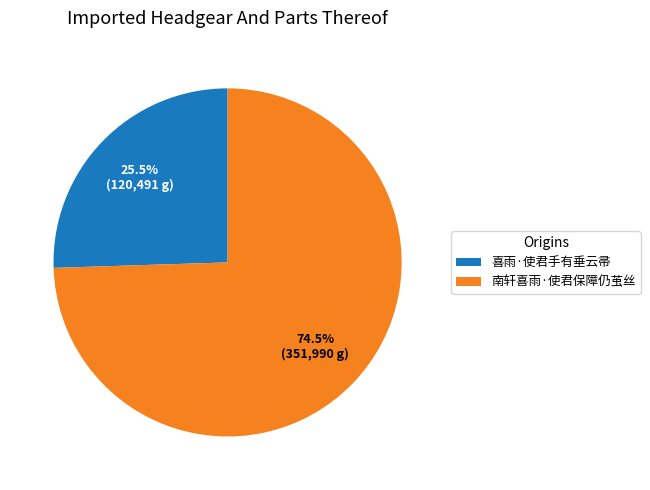

Rank the categories by value from lowest to highest.

喜雨·使君手有垂云帚, 南轩喜雨·使君保障仍茧丝